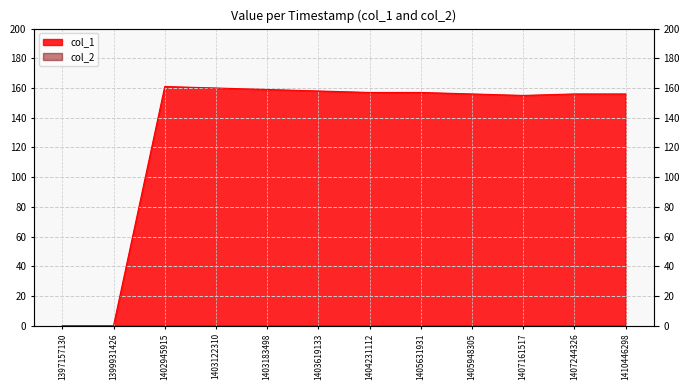

How many positive values are there?

10